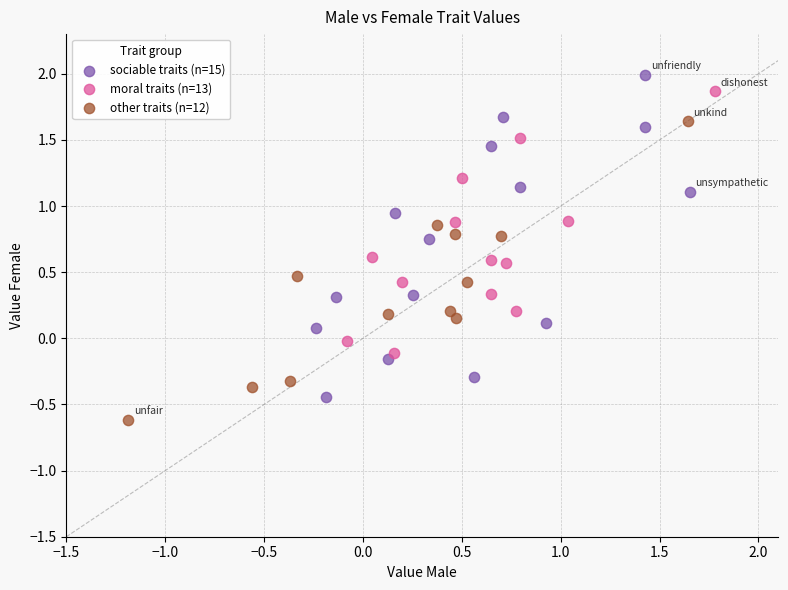

What are all the series names shown in the legend?

sociable traits (n=15), moral traits (n=13), other traits (n=12)